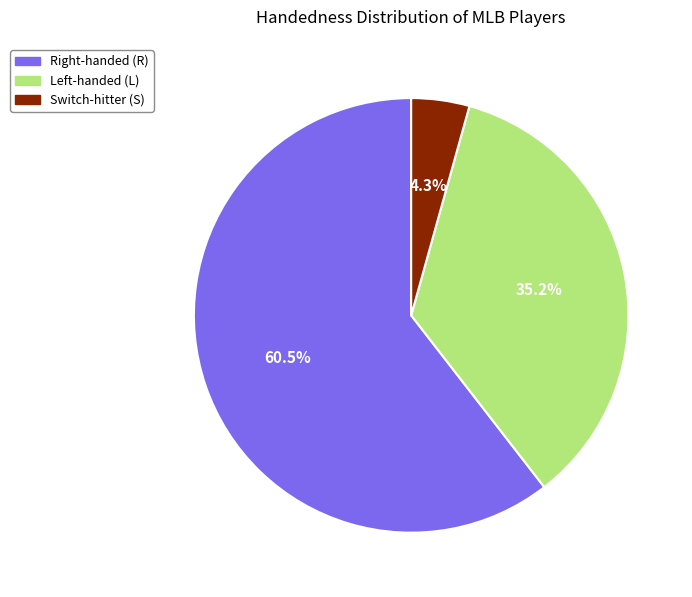

How many slices are in this pie chart?

3